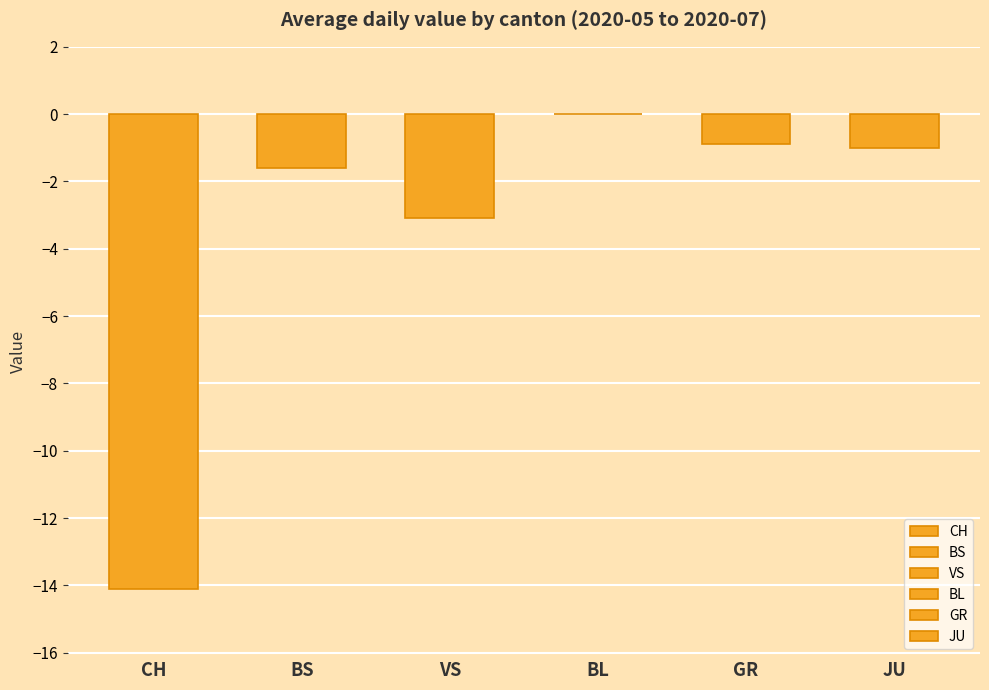

What are all the series names shown in the legend?

CH, BS, VS, BL, GR, JU